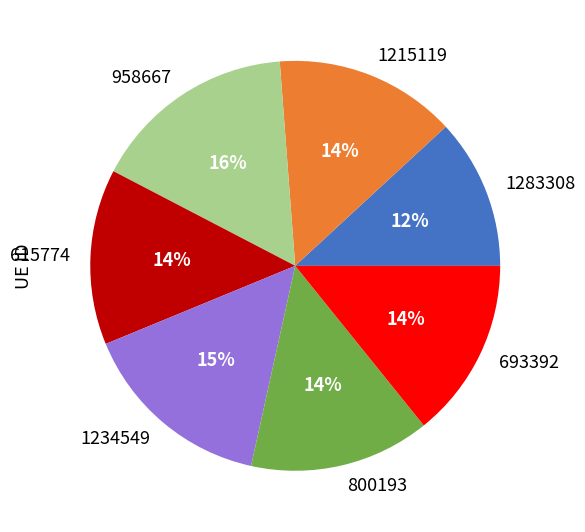

Is 800193 the majority of the pie?

No